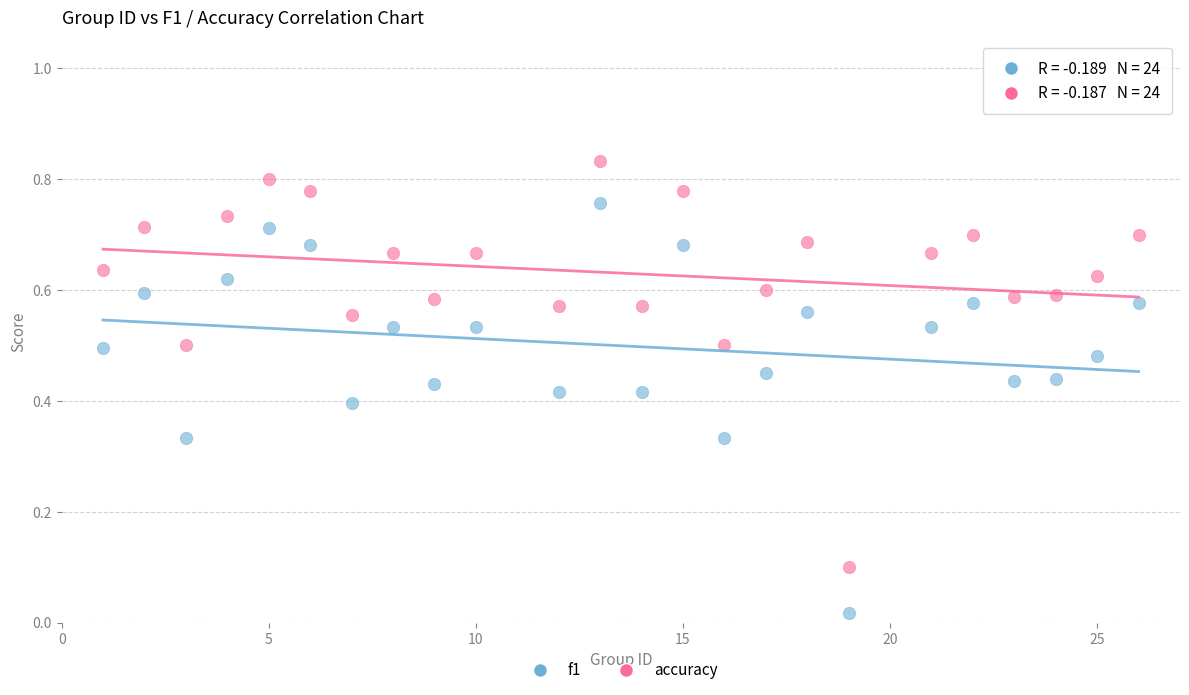

Which series reaches the minimum Y coordinate?

f1